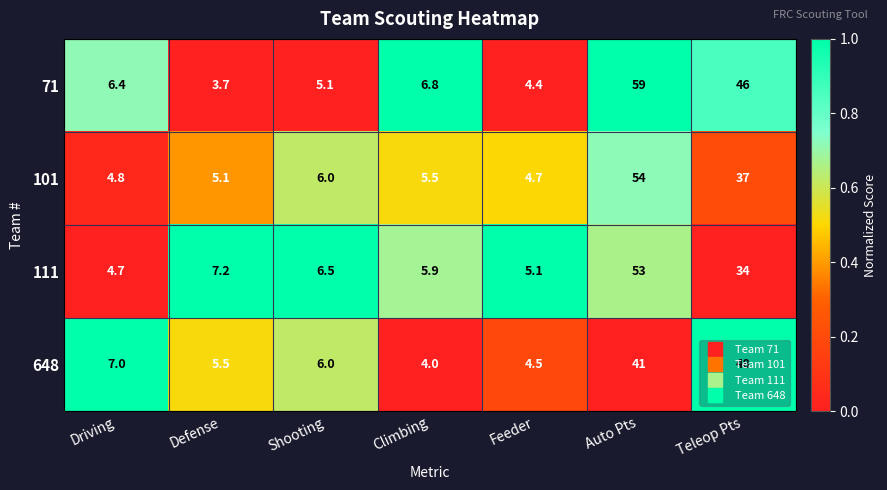

What is the difference between the highest and lowest values at Auto Pts?

18.0